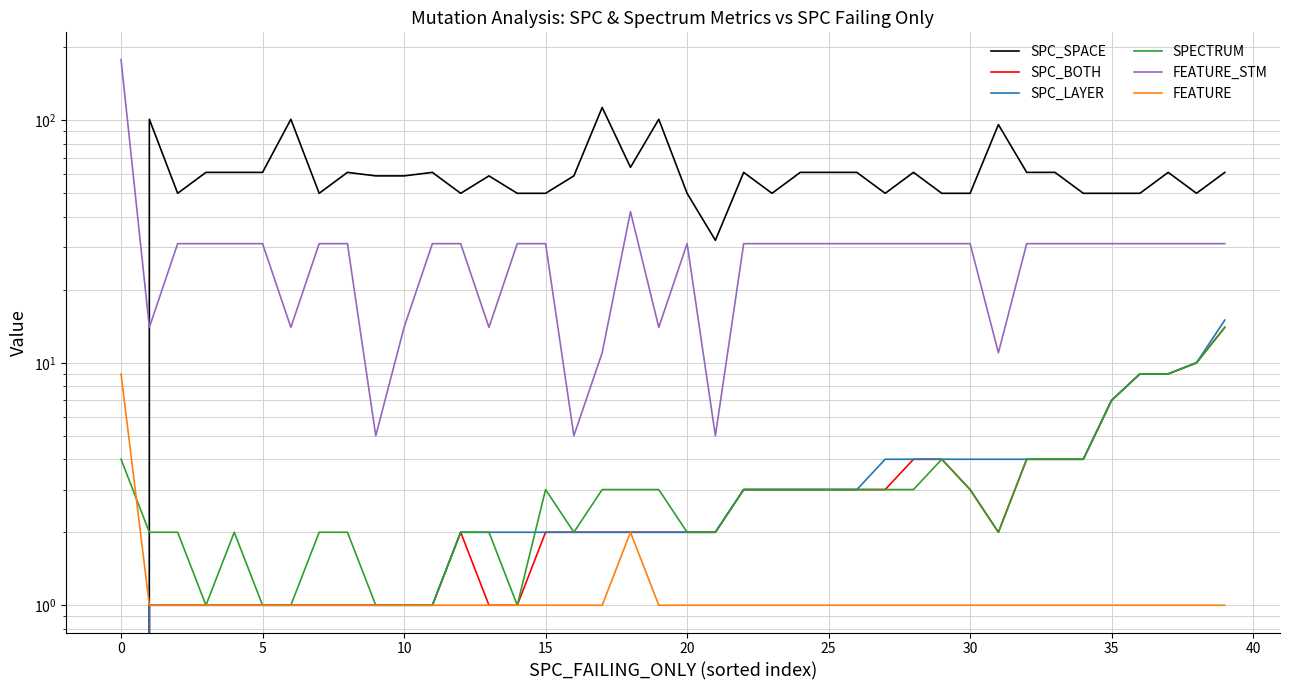

True or false: SPC_LAYER and SPC_BOTH cross at least once.

False